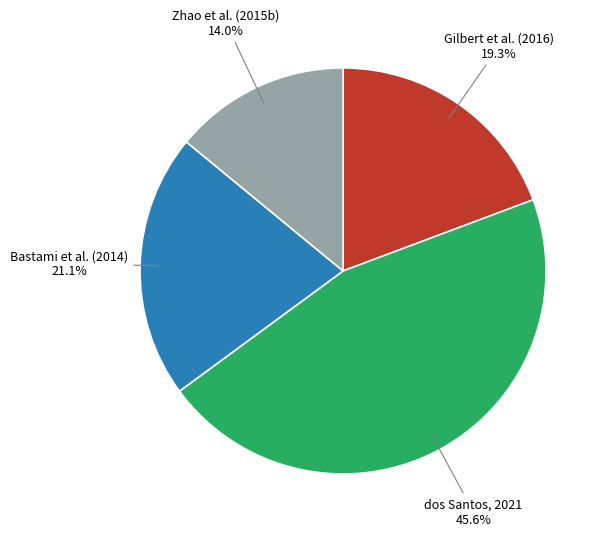

Combined, what portion of the pie is Bastami et al. (2014) and Zhao et al. (2015b)?

35.1%